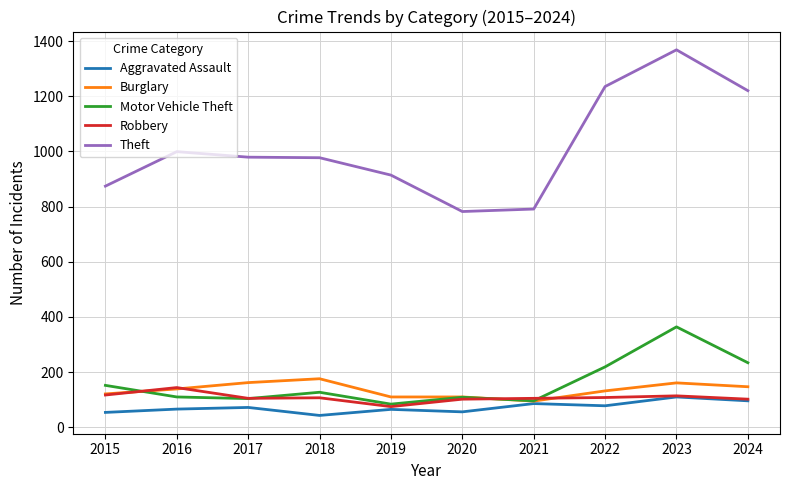

Which series has the largest range (max minus min)?

Theft